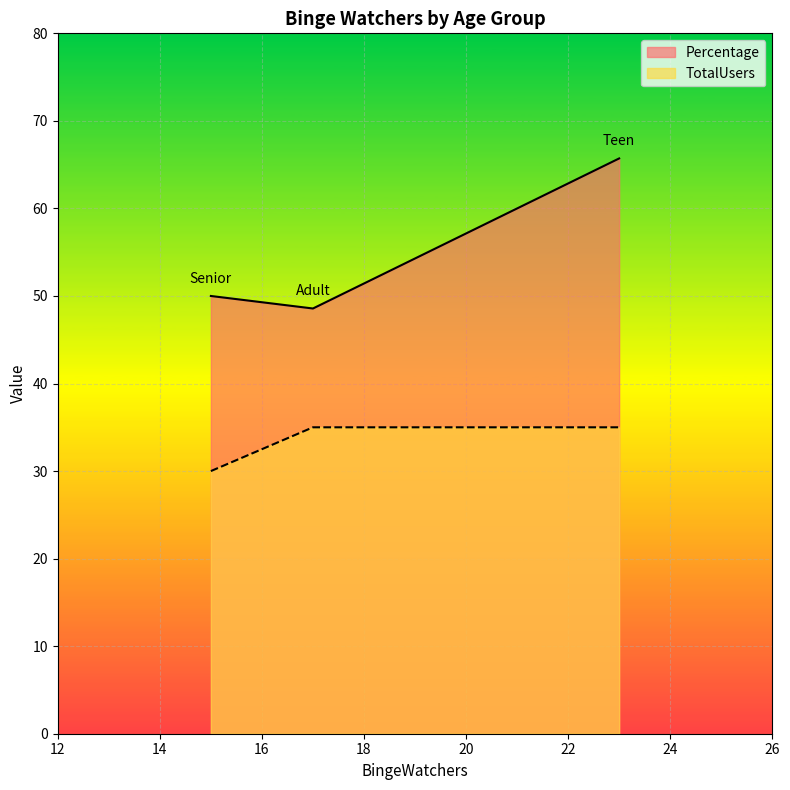

What is the minimum value shown in the chart?

30.0